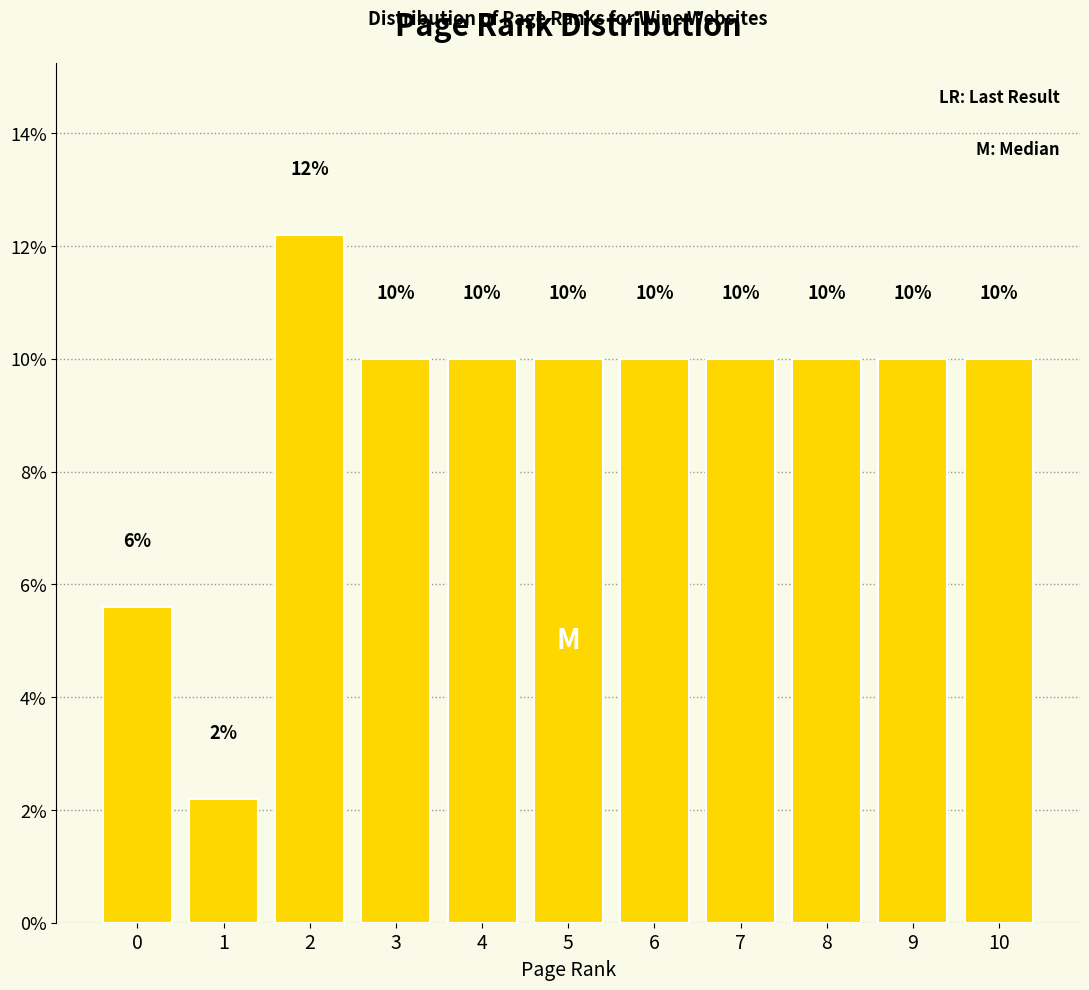

Approximately how many times larger is the value at 5 compared to 3?

1.0